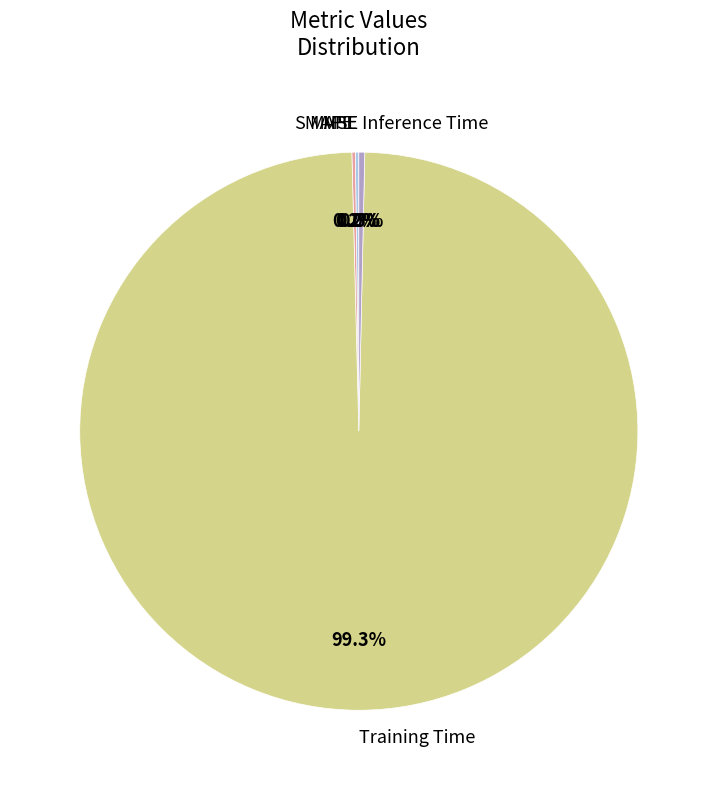

Between SMAPE and MAPE, which is larger?

MAPE